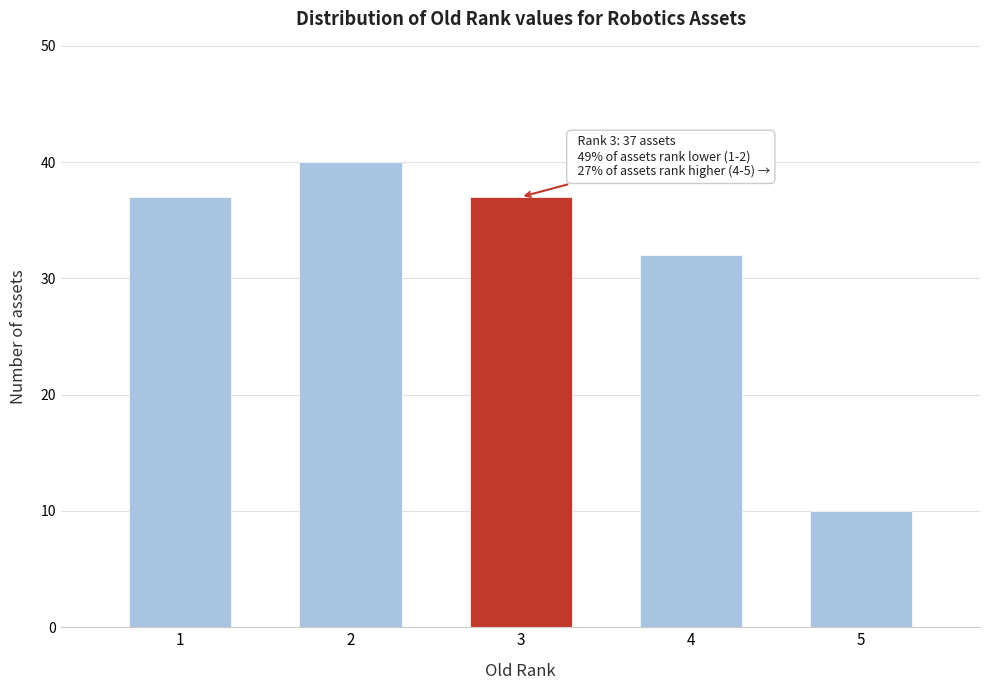

Reading left to right, what are all the values shown in this chart?

37	40	37	32	10